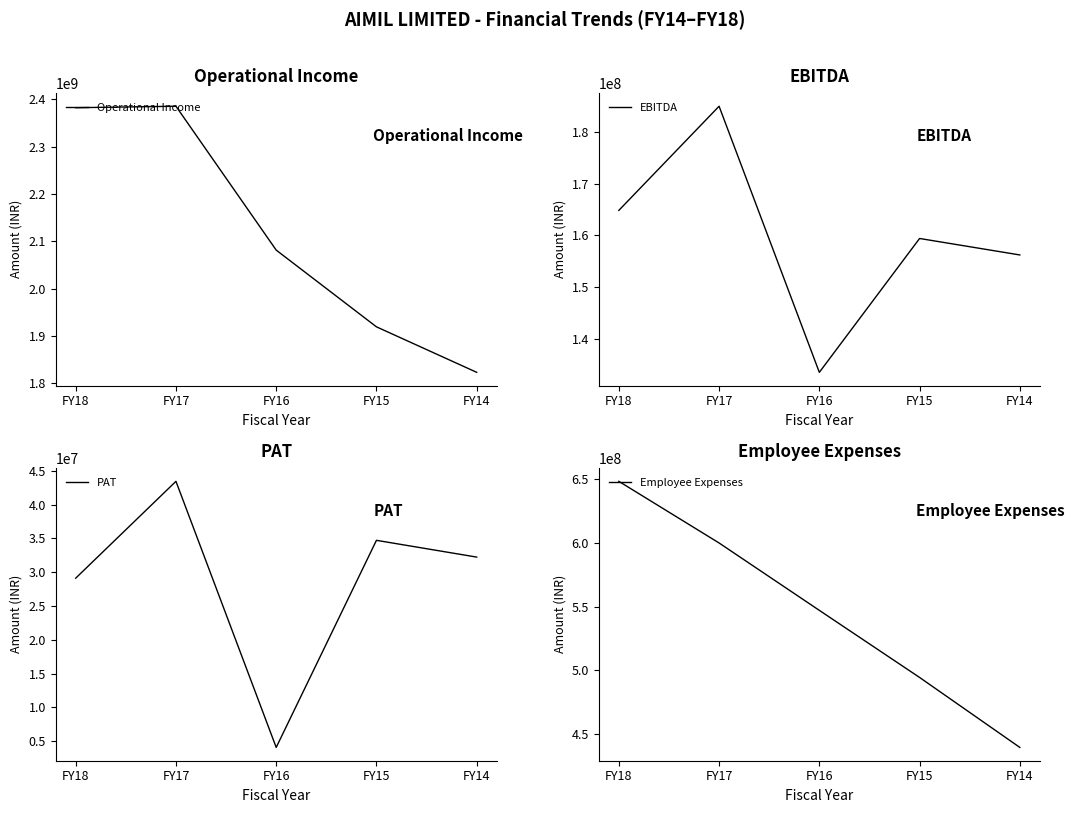

Is this an area chart (filled region under the line)?

No